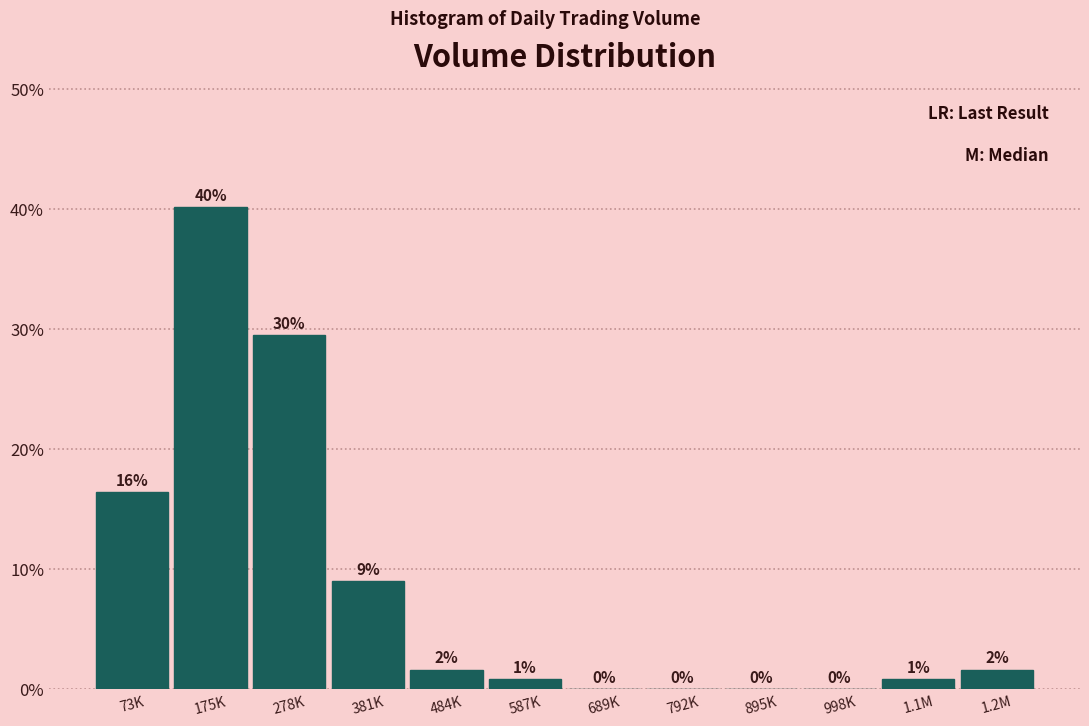

Which has a higher value, 73K or 1.2M?

73K